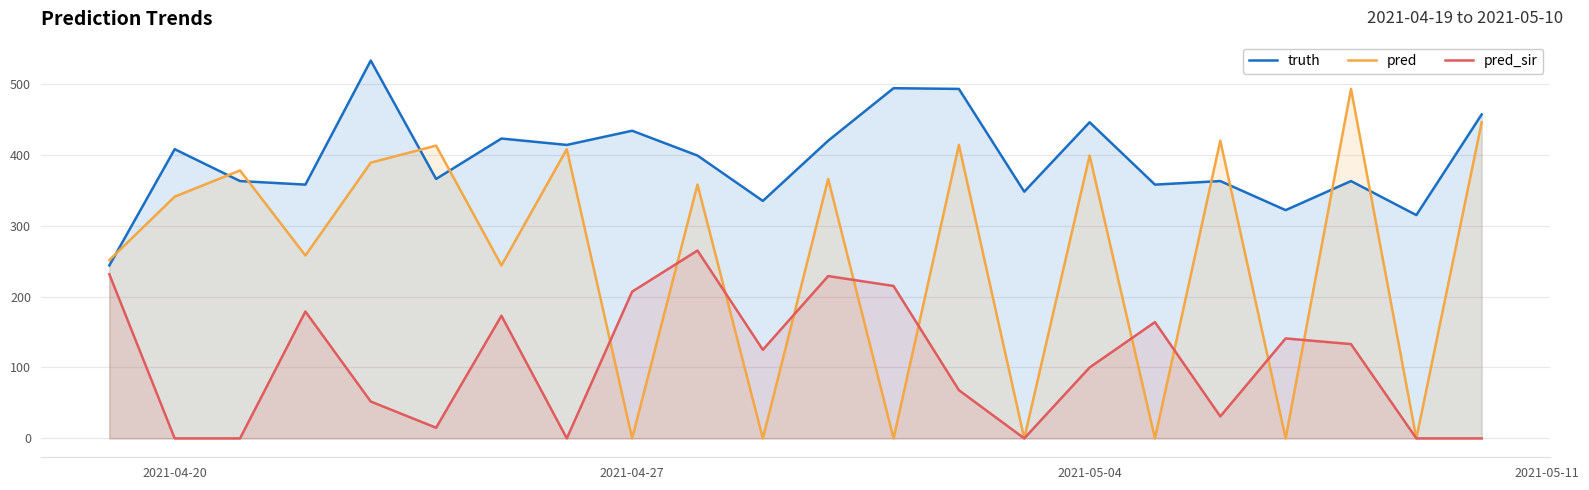

What is the average value of the pred_sir series?

105.8